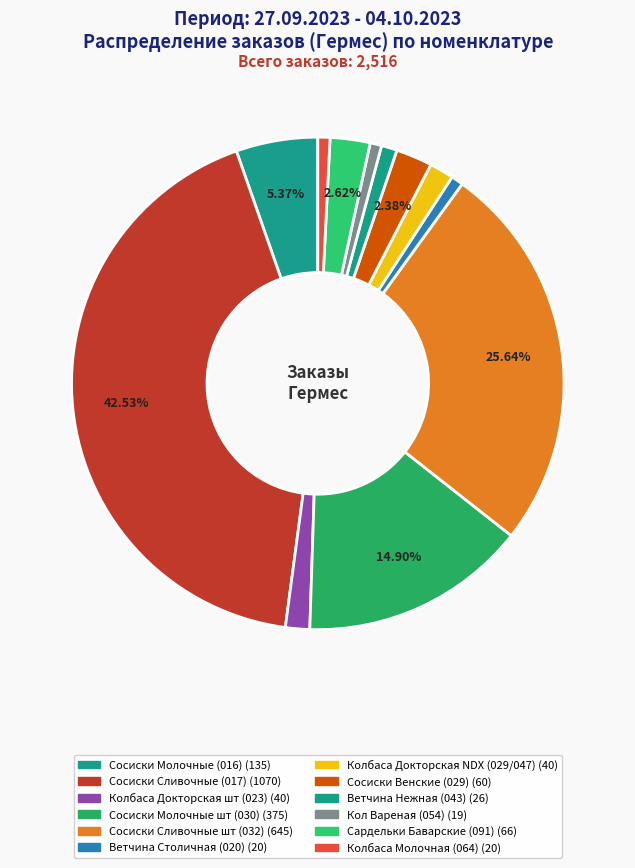

Is the sum of Ветчина Нежная (043) and Колбаса Докторская шт (023) greater than half?

No